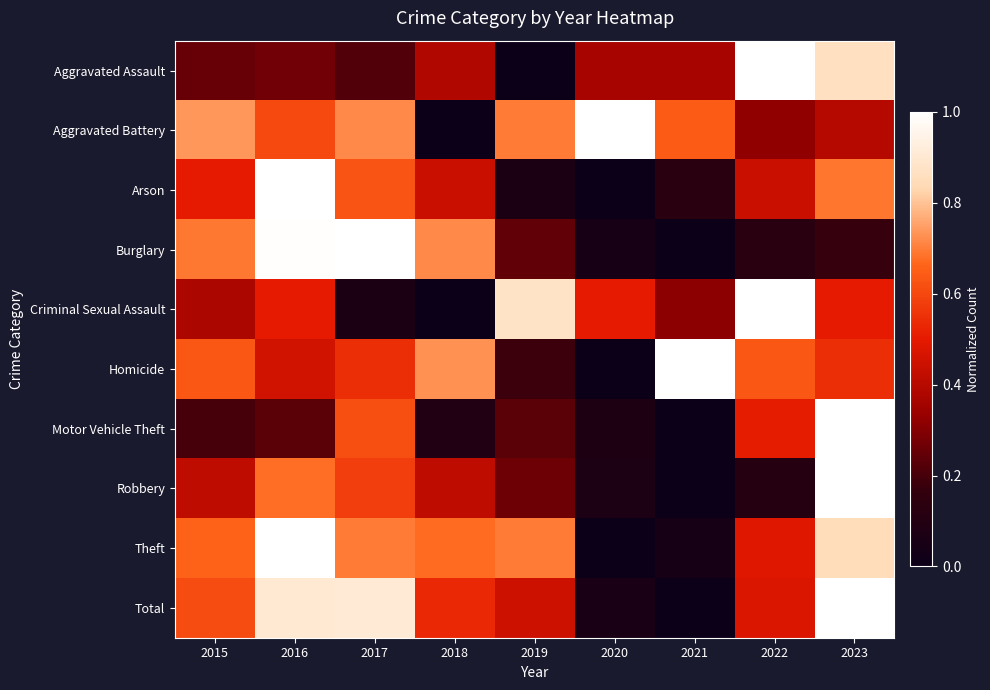

Which category has the lowest value across all series?

2019